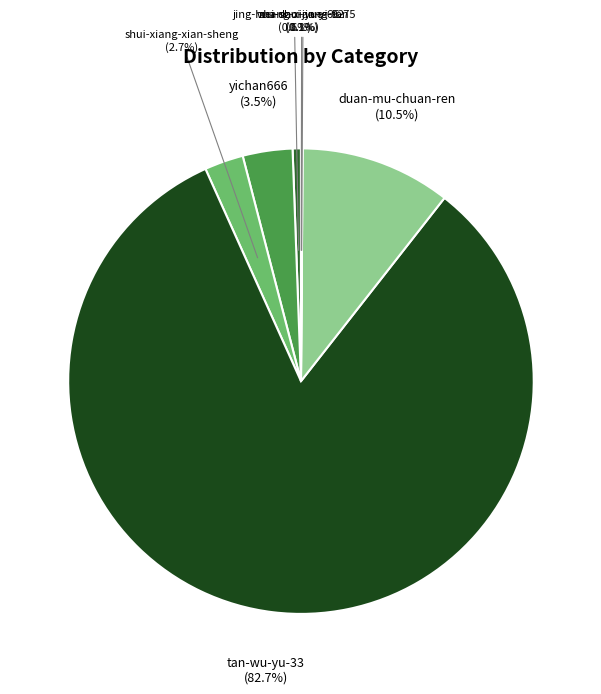

What percentage is NOT represented by yichan666?

96.5%